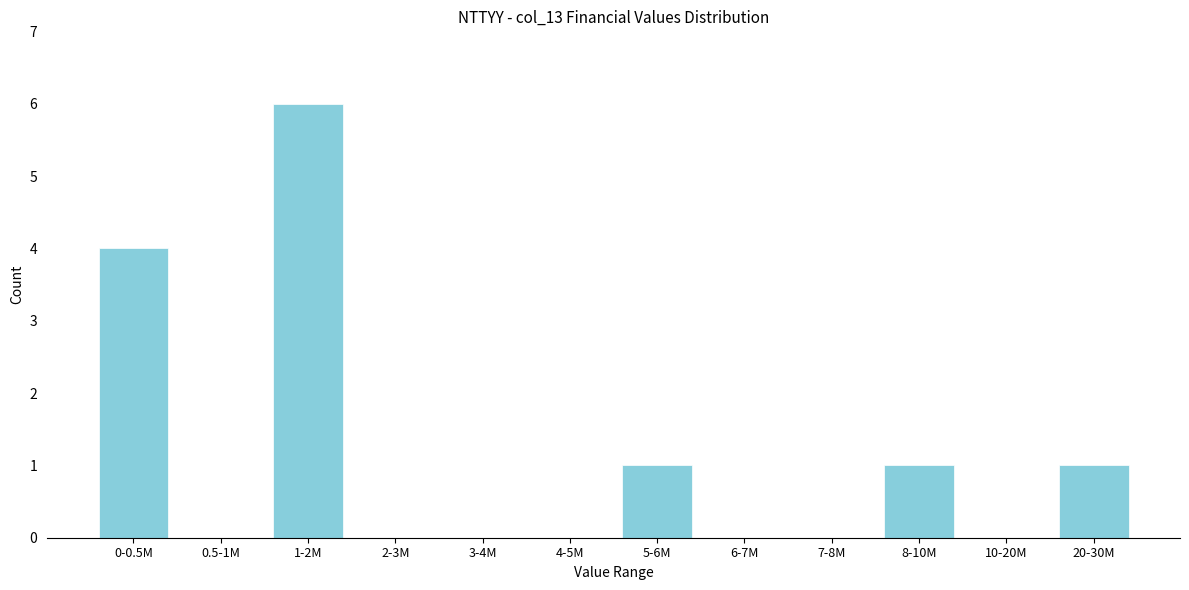

Reading right to left, what are all the values shown in this chart?

20-30M=1	10-20M=0	8-10M=1	7-8M=0	6-7M=0	5-6M=1	4-5M=0	3-4M=0	2-3M=0	1-2M=6	0.5-1M=0	0-0.5M=4